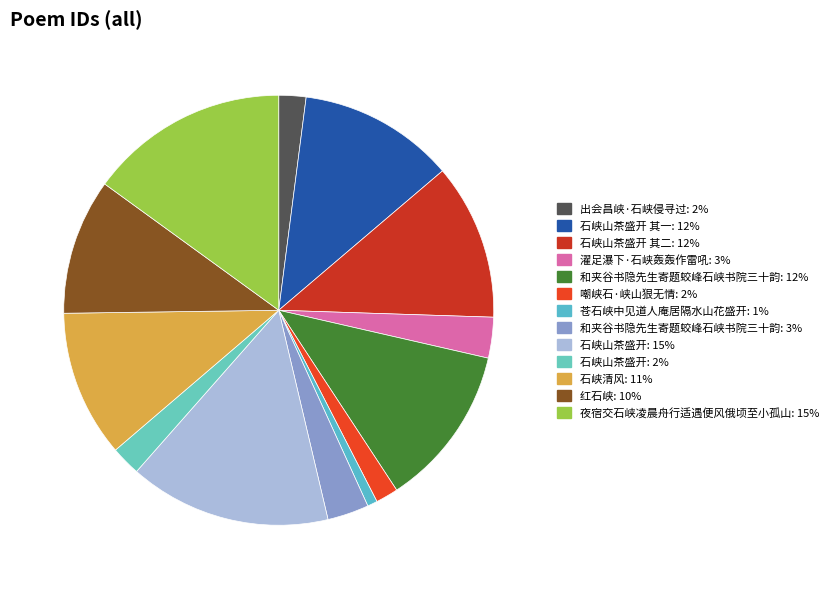

How many segments does this pie chart have?

13